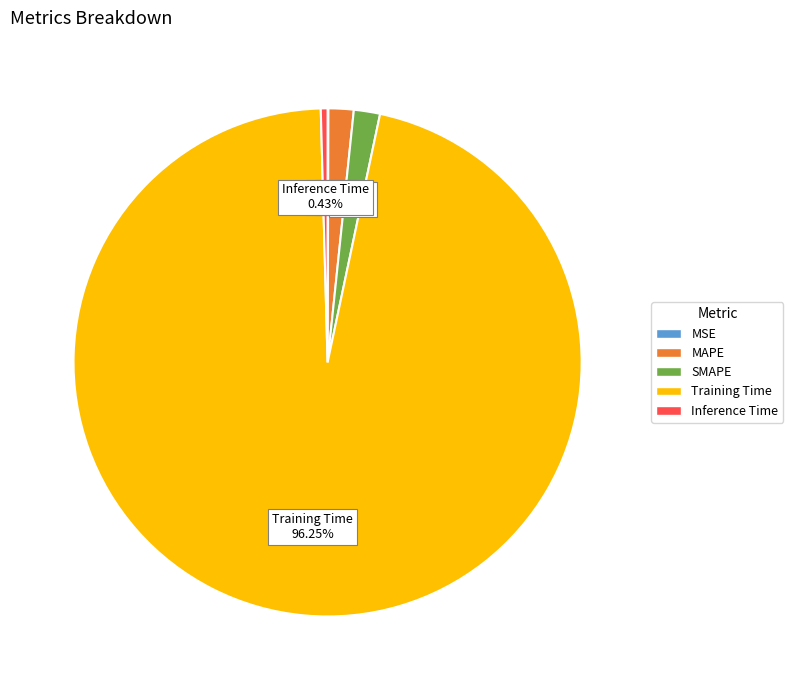

To the nearest percent, what is the average slice percentage?

20%